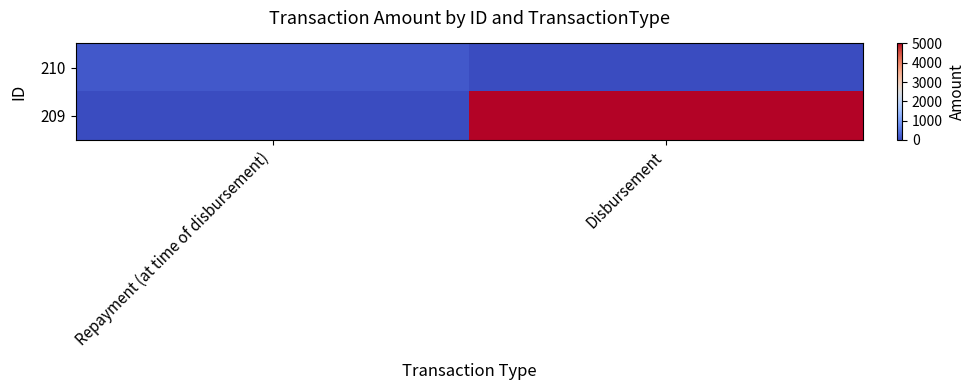

Which series changed the most between Repayment (at time of disbursement) and Disbursement?

209